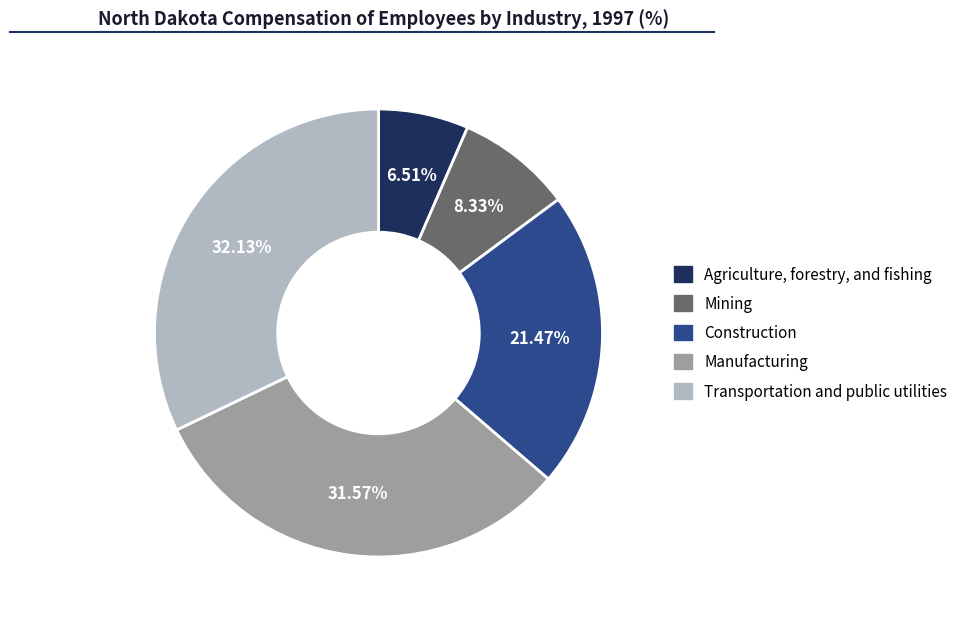

Combined, what portion of the pie is Mining and Manufacturing?

39.9%